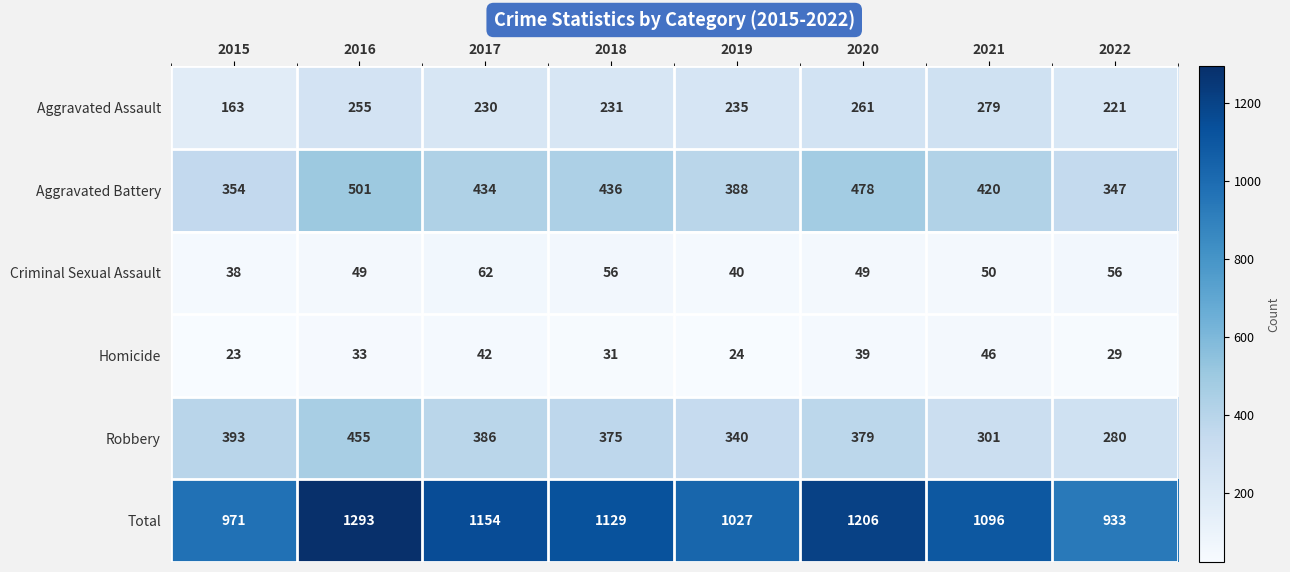

What value does the Aggravated Assault series have at 2020?

261